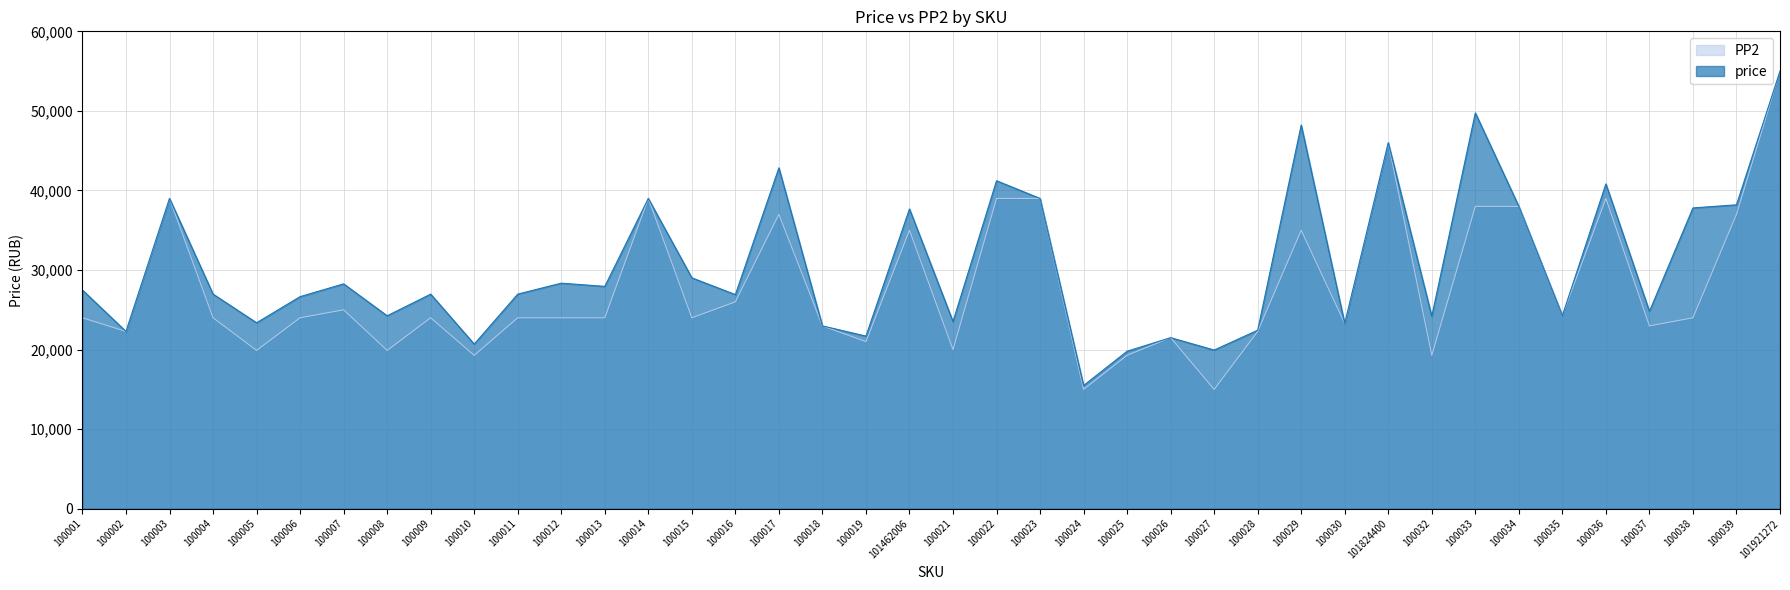

What position from the left is 101462006?

20